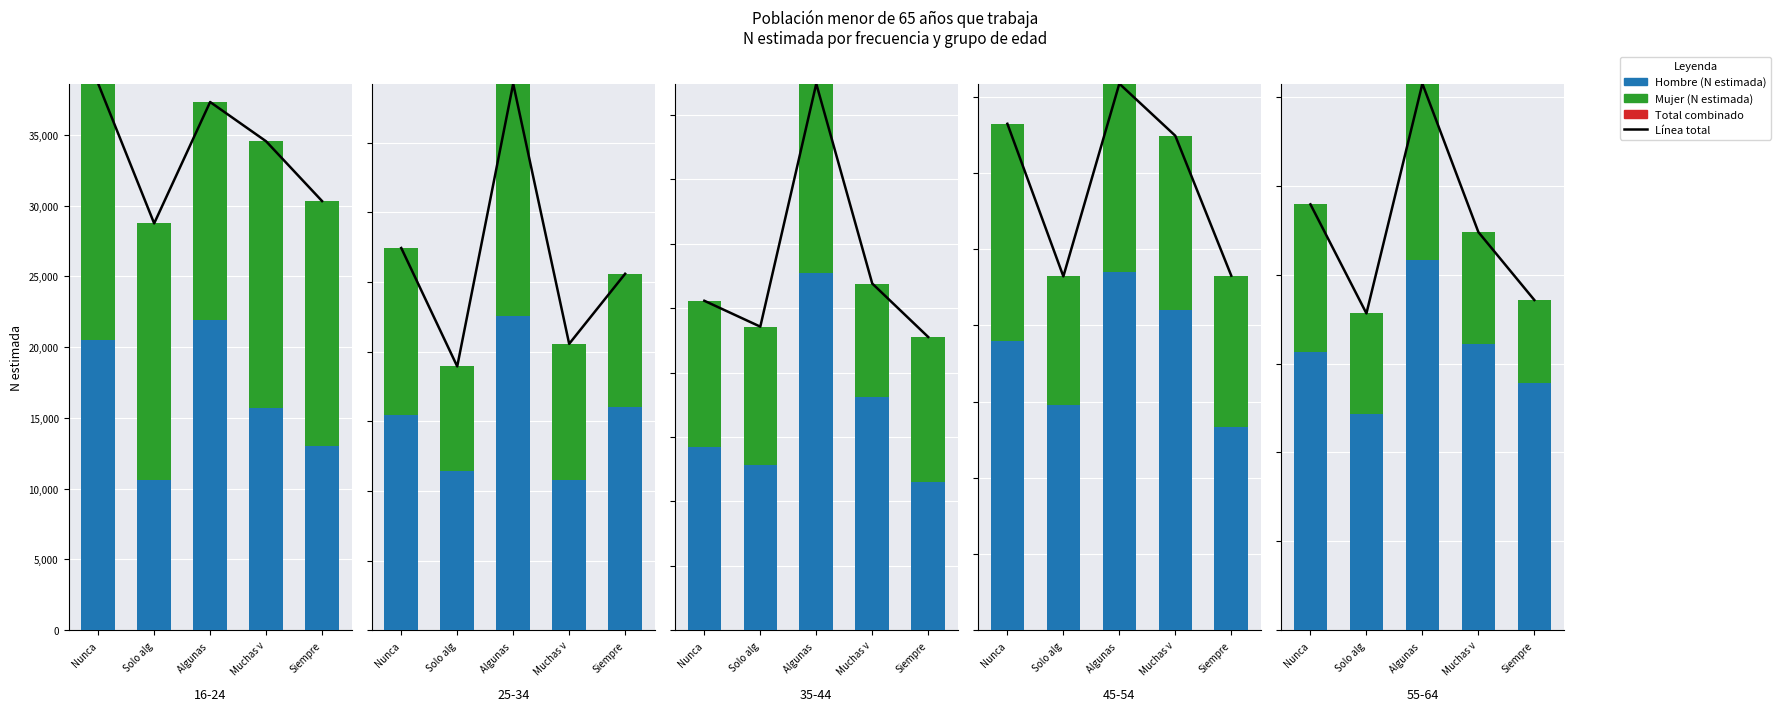

List the series in order of their overall mean, lowest first.

Total, Mujer (N estimada), Hombre (N estimada), Línea total